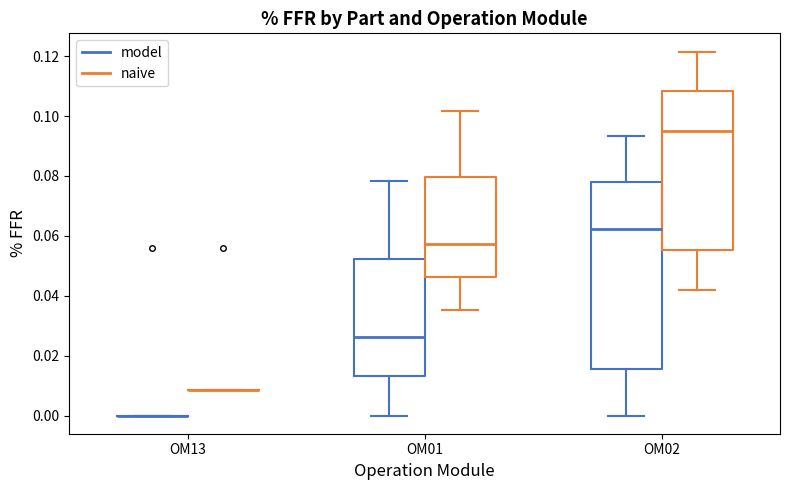

Reading left to right, transcribe this box plot: for each box, give where its median line is, the range the box spans, and where its two whiskers end, as read against the y-axis. The values are not printed on the chart, so give them approximately, as read against the axis.

OM13 (model): box collapsed to a line at 0.000, whiskers 0.000 to 0.000
OM13 (naive): box collapsed to a line at 0.008, whiskers 0.008 to 0.008
OM01 (model): median 0.026, box 0.014 to 0.052, whiskers 0.000 to 0.078
OM01 (naive): median 0.058, box 0.046 to 0.080, whiskers 0.036 to 0.102
OM02 (model): median 0.062, box 0.016 to 0.078, whiskers 0.000 to 0.094
OM02 (naive): median 0.096, box 0.056 to 0.108, whiskers 0.042 to 0.122